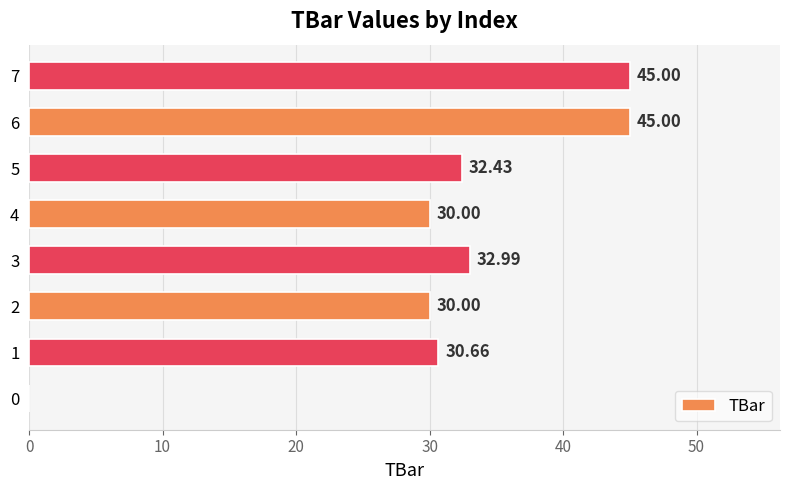

What is the ratio of the value at 1 to the value at 2?

1.0